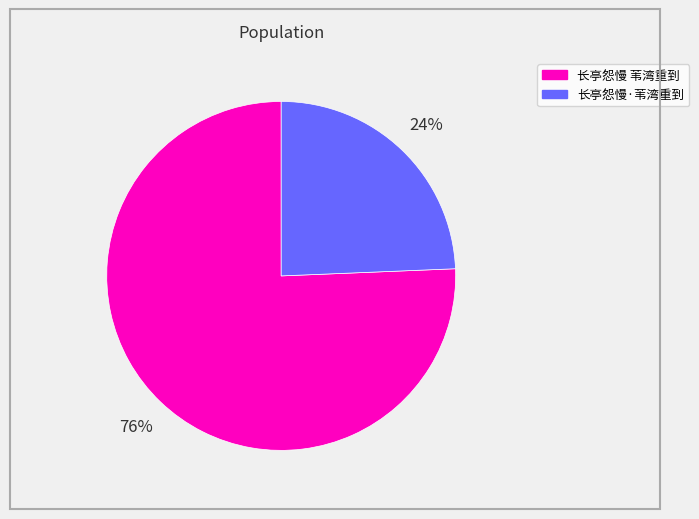

Is there any slice that represents more than half of the pie?

Yes